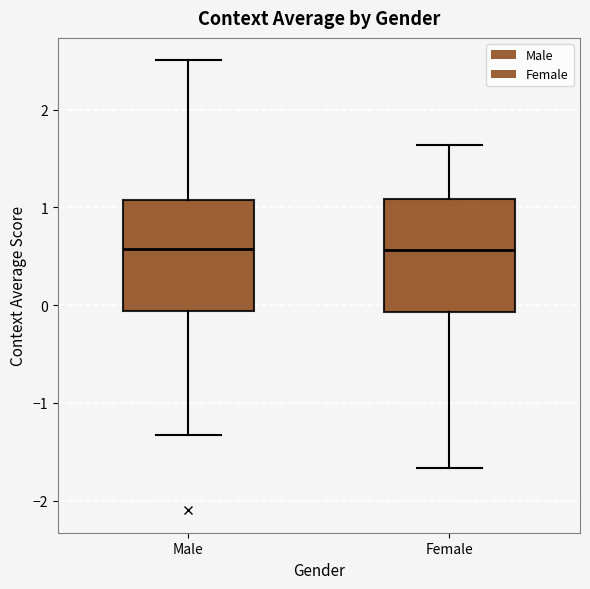

Reading left to right, transcribe this box plot: for each box, give where its median line is, the range the box spans, and where its two whiskers end, as read against the y-axis. The values are not printed on the chart, so give them approximately, as read against the axis.

Male: median 0.6, box -0.1 to 1.1, whiskers -1.3 to 2.5
Female: median 0.6, box -0.1 to 1.1, whiskers -1.7 to 1.6